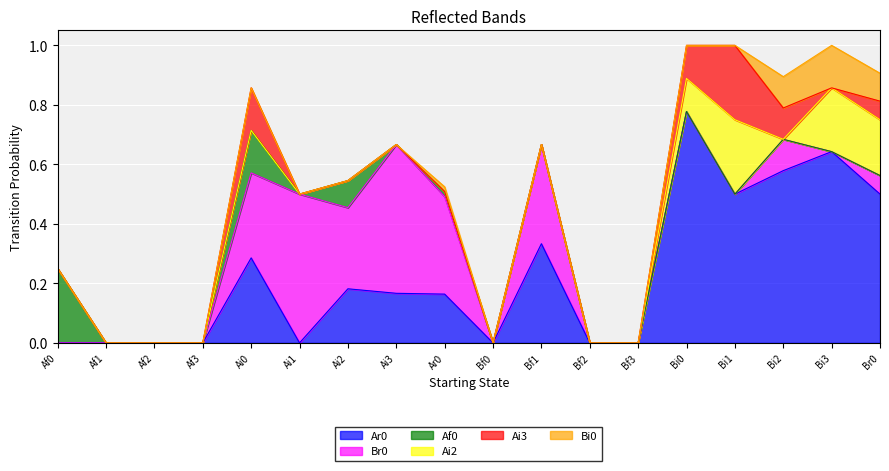

Which label corresponds to the largest value in the chart?

Bi0